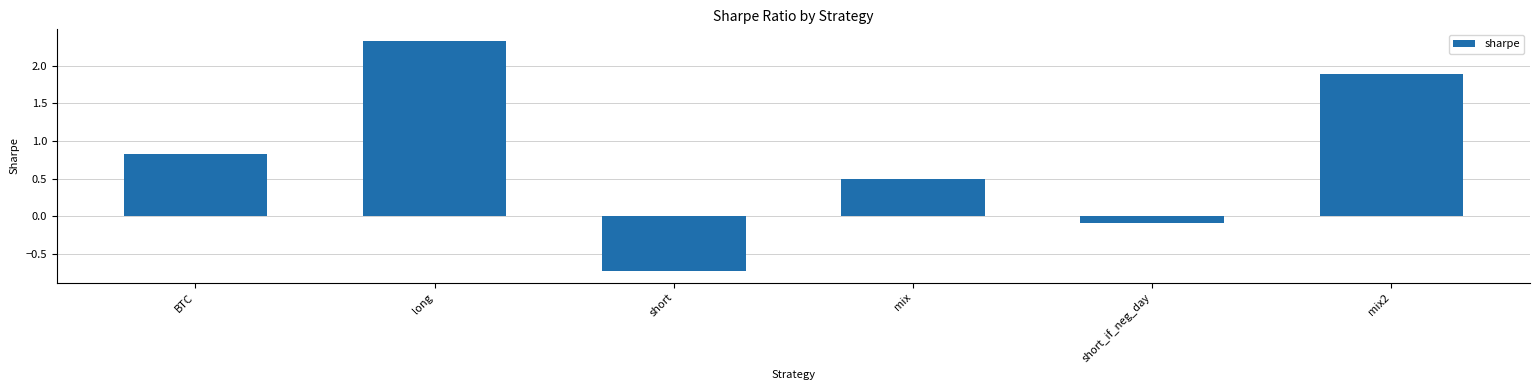

The value at long is 2.3. True or false?

True